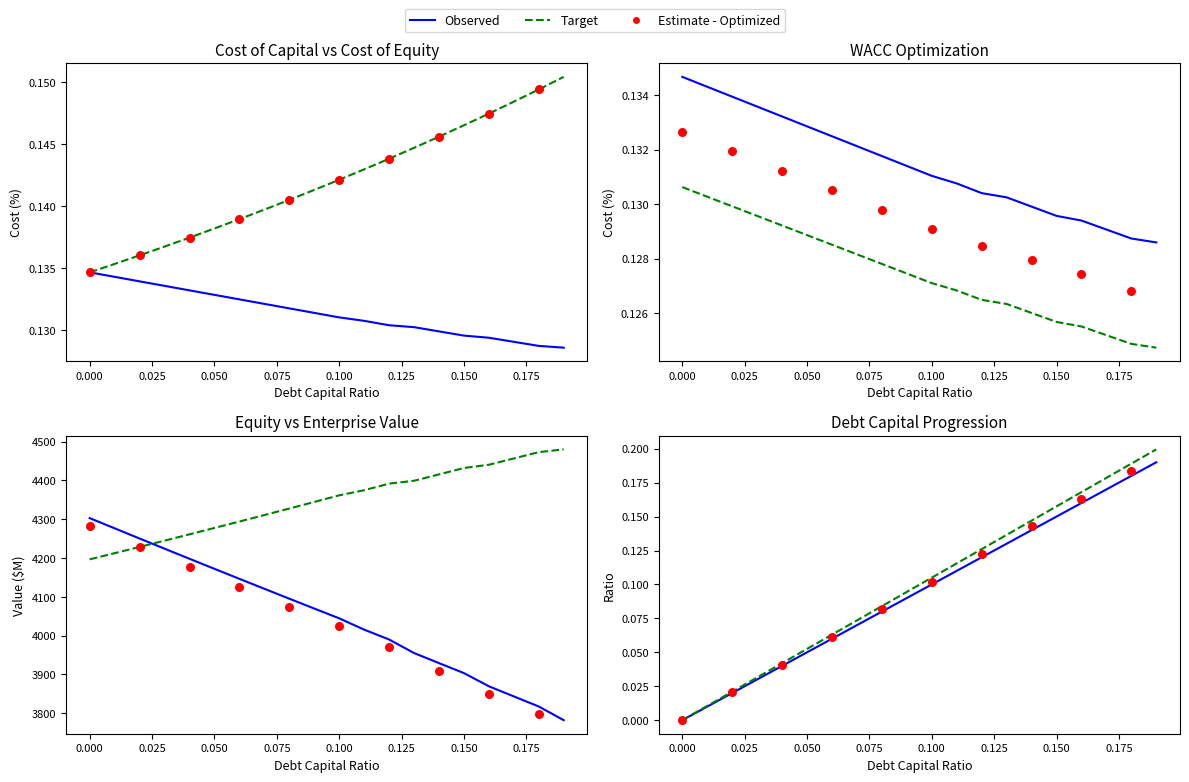

At how many categories does at least one series exceed 914?

20